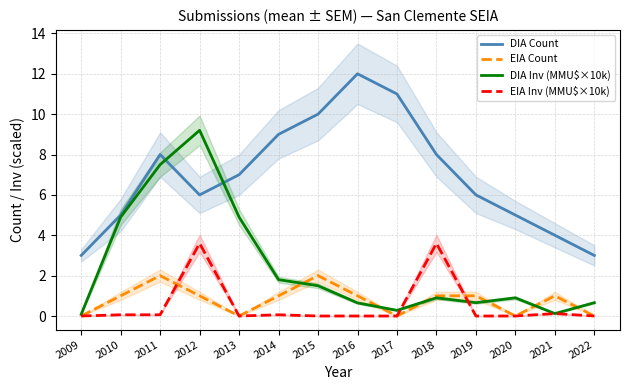

Reading right to left, list all the values displayed in this chart.

DIA Count: 3.0	4.0	5.0	6.0	8.0	11.0	12.0	10.0	9.0	7.0	6.0	8.0	5.0	3.0
EIA Count: 0.0	1.0	0.0	1.0	1.0	0.0	1.0	2.0	1.0	0.0	1.0	2.0	1.0	0.0
DIA Inv (MMU$×10k): 0.7	0.1	0.9	0.7	0.9	0.3	0.7	1.5	1.8	4.9	9.2	7.5	4.9	0.1
EIA Inv (MMU$×10k): 0.0	0.1	0.0	0.0	3.6	0.0	0.0	0.0	0.1	0.0	3.6	0.1	0.1	0.0